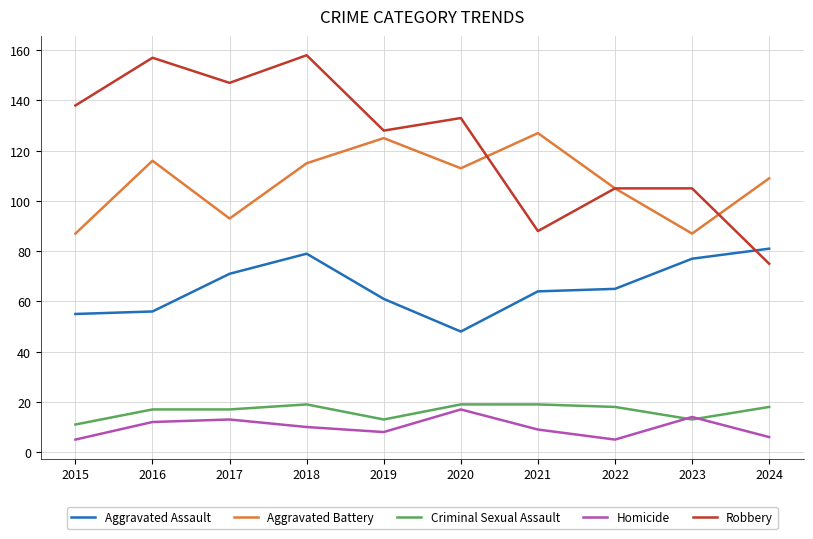

Where does the Aggravated Assault series first go above 65?

2017